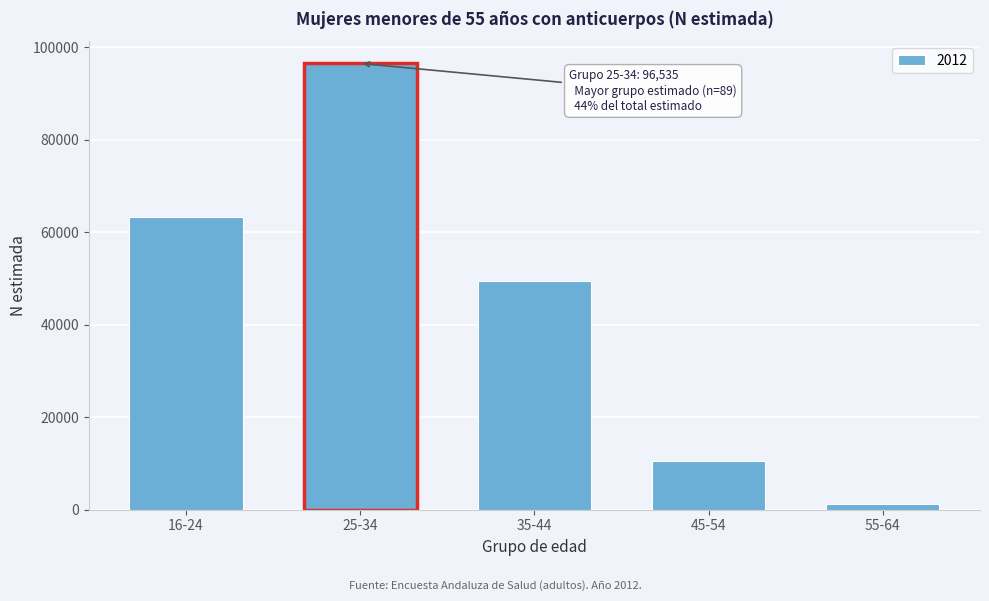

Reading left to right, what are all the values shown in this chart?

63317	96535	49505	10582	1125